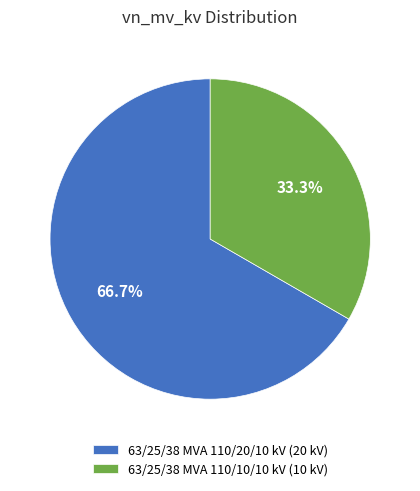

True or false: 63/25/38 MVA 110/10/10 kV accounts for 33% of the total.

True